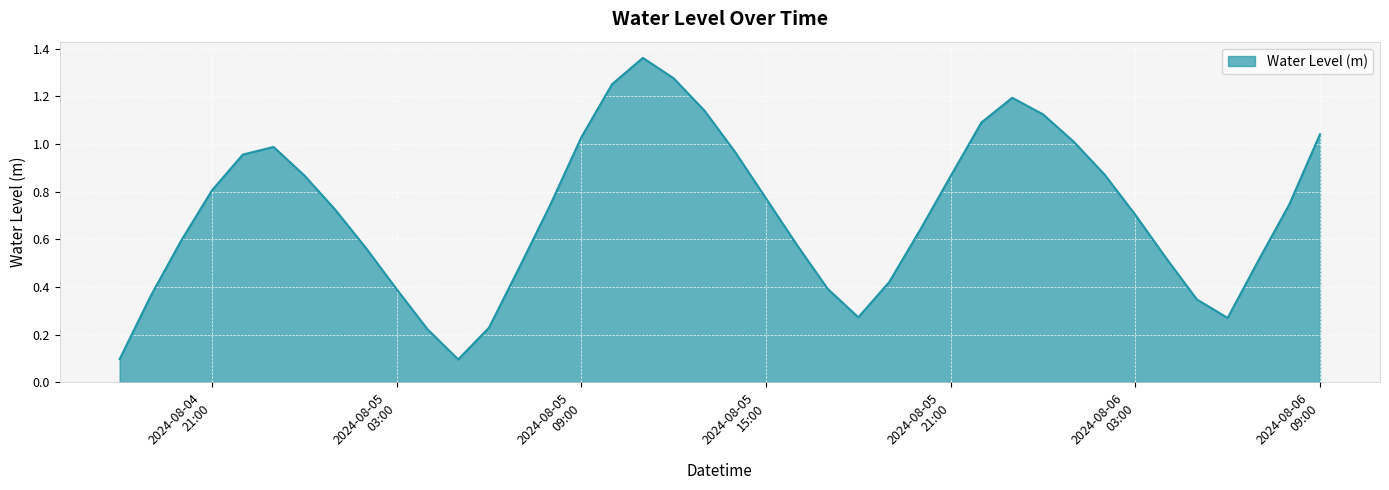

Reading right to left, transcribe all the data shown in this chart.

1.0	0.7	0.5	0.3	0.3	0.5	0.7	0.9	1.0	1.1	1.2	1.1	0.9	0.6	0.4	0.3	0.4	0.6	0.8	1.0	1.1	1.3	1.4	1.3	1.0	0.7	0.5	0.2	0.1	0.2	0.4	0.6	0.7	0.9	1.0	1.0	0.8	0.6	0.4	0.1